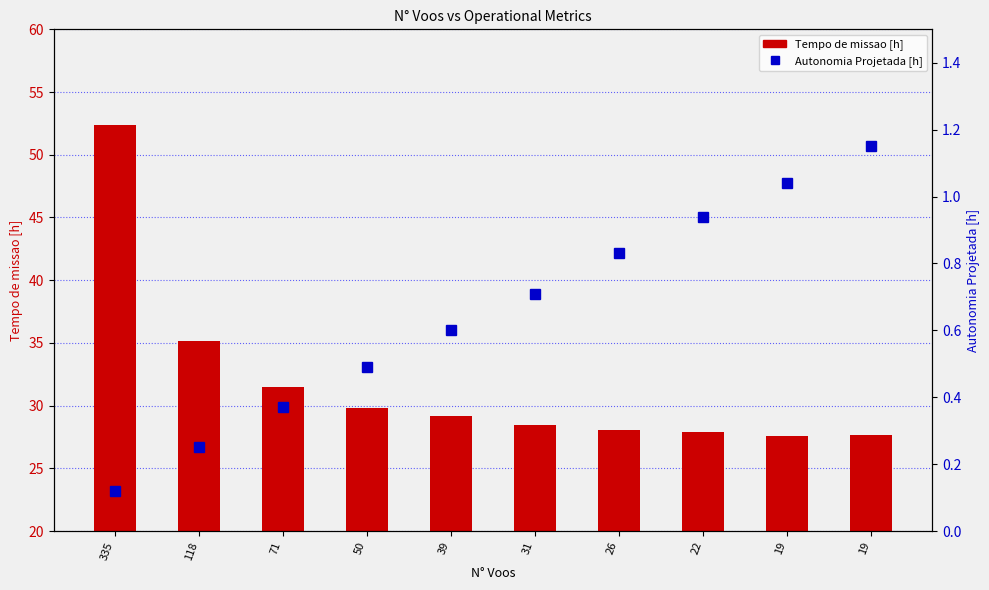

Between 39 and 19, which is larger?

39